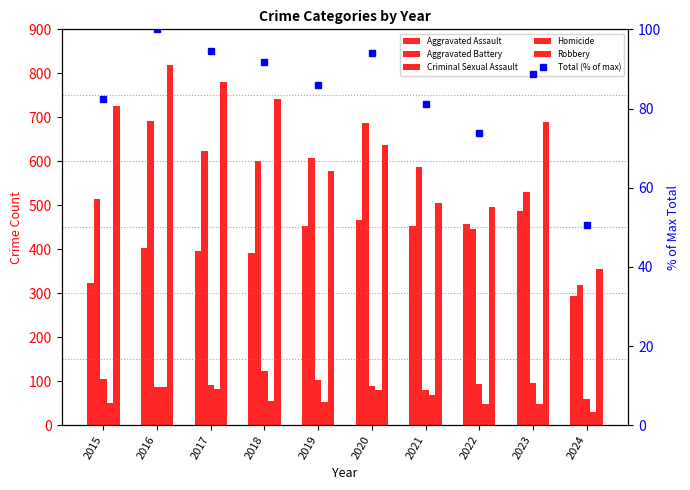

Are the bars horizontal?

No